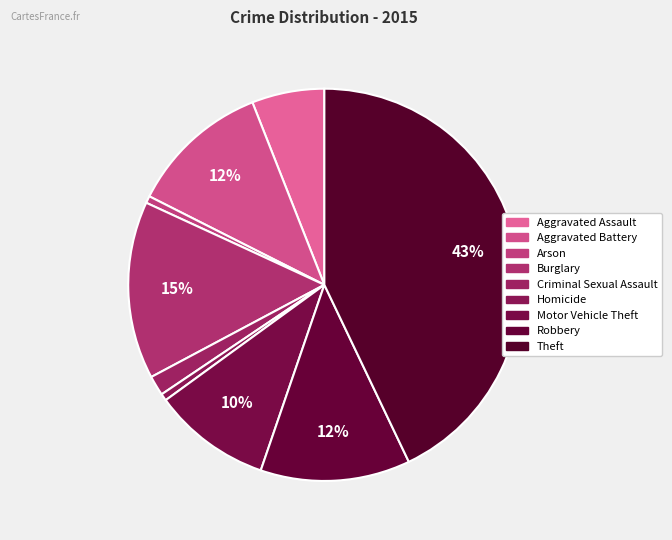

Does Burglary represent more than half of the total?

No